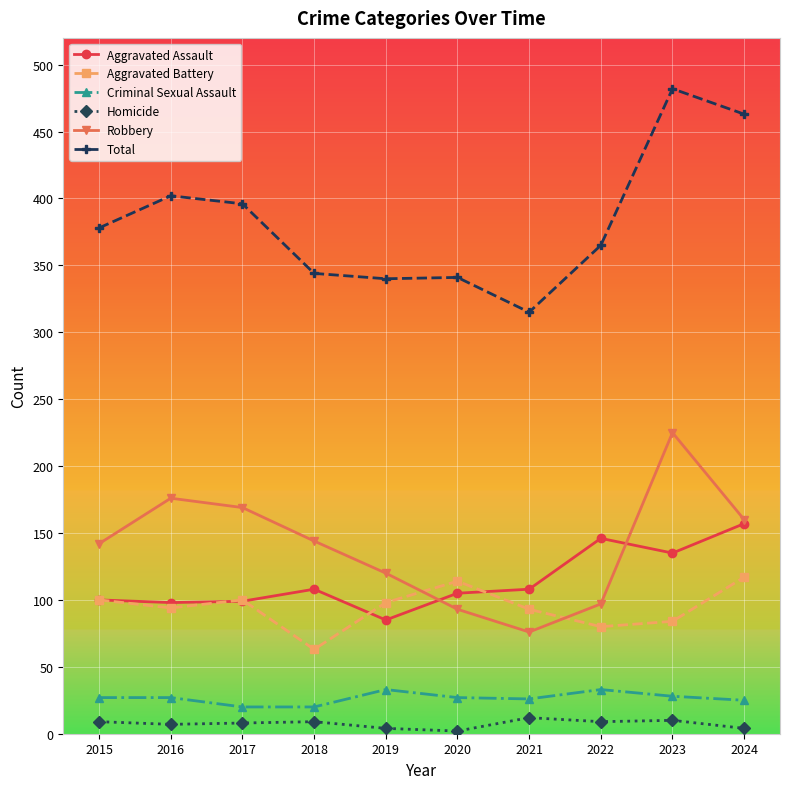

True or false: Aggravated Assault has more than 0 interior local peaks.

True